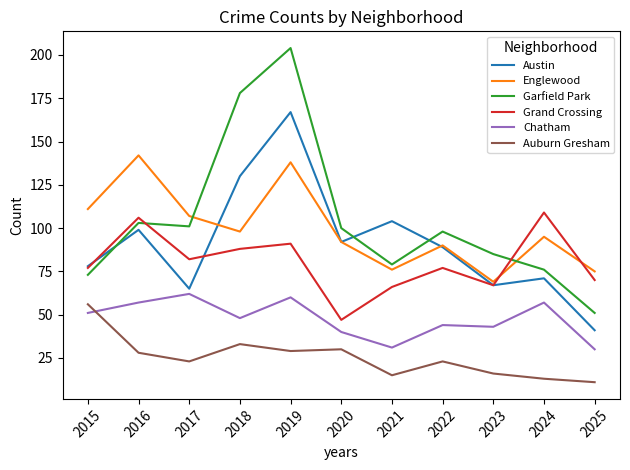

Which label corresponds to the largest value in the chart?

2019